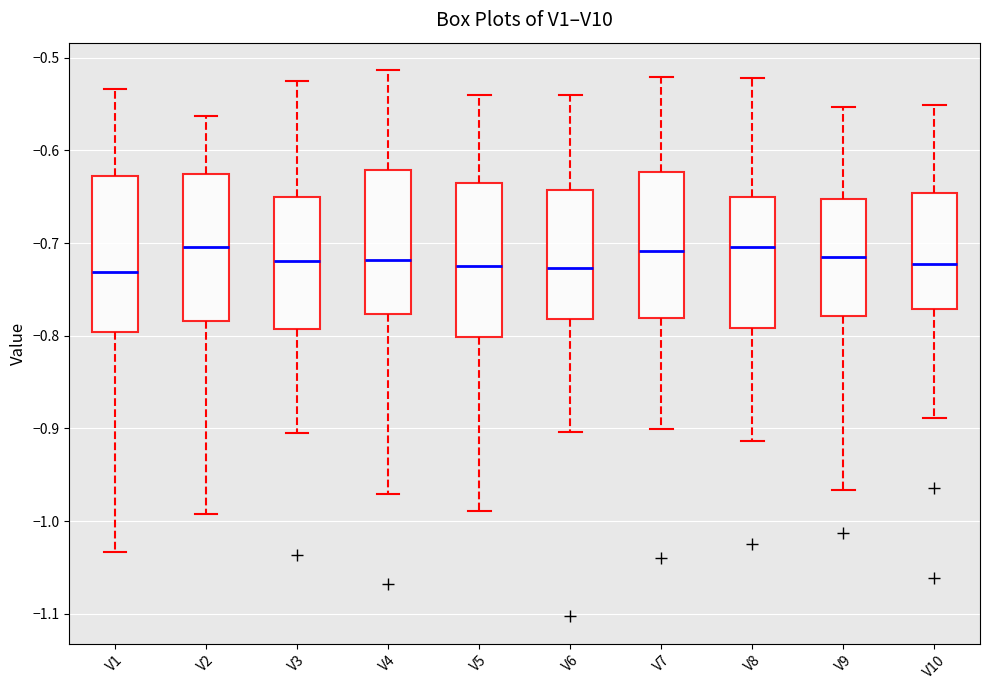

Where does the median line of the box for V5 sit on the y-axis? The values are not printed on the chart, so give them approximately, as read against the axis.

-0.72